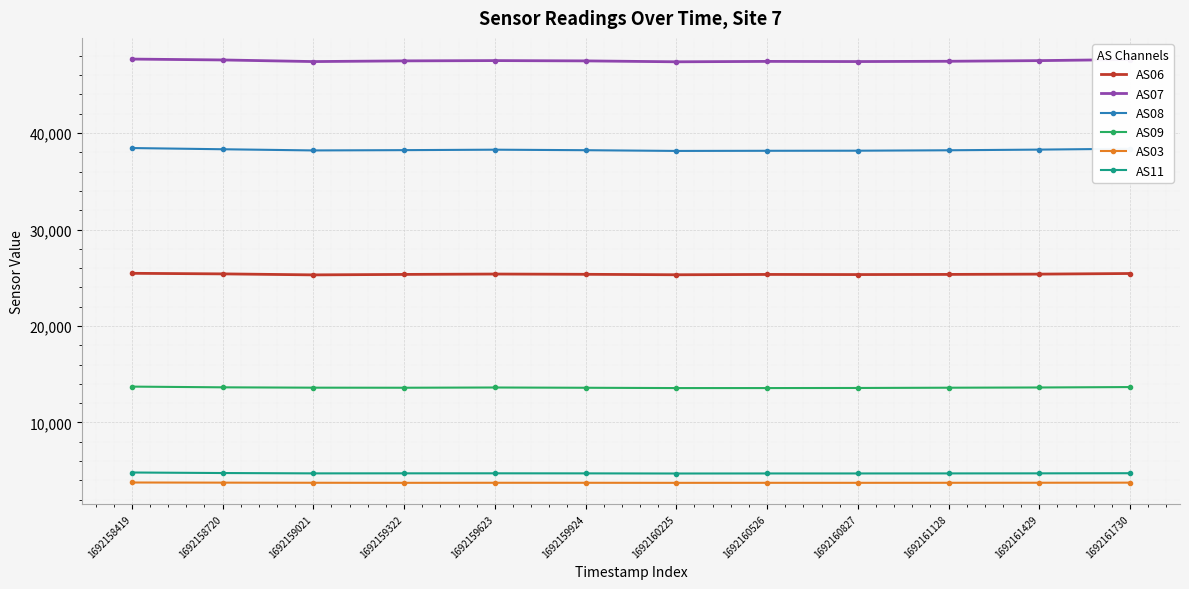

True or false: AS03 and AS06 intersect in this chart.

False